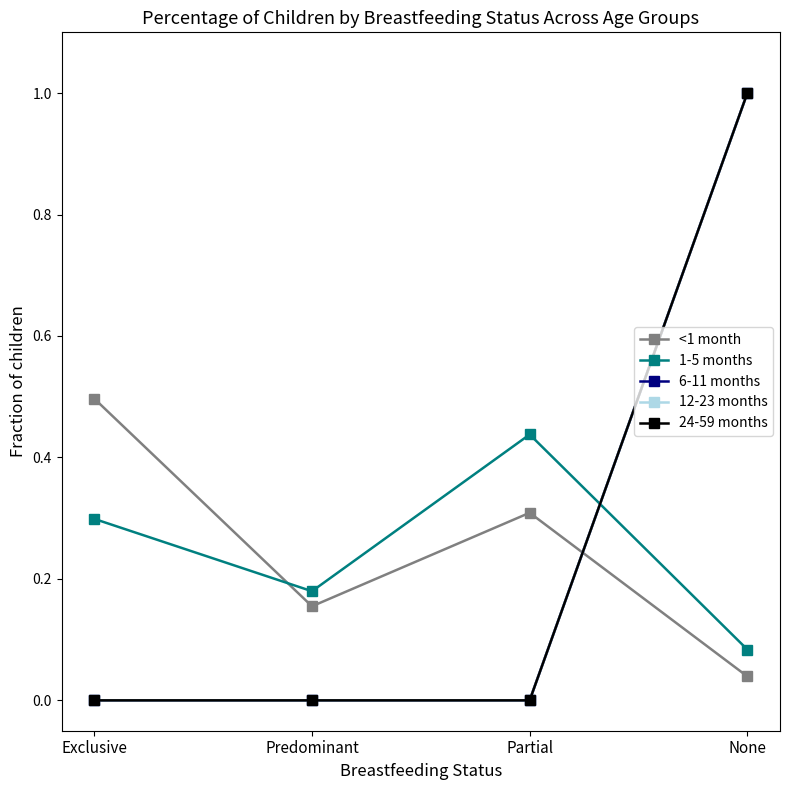

Does the chart display data point markers on the line(s)?

Yes